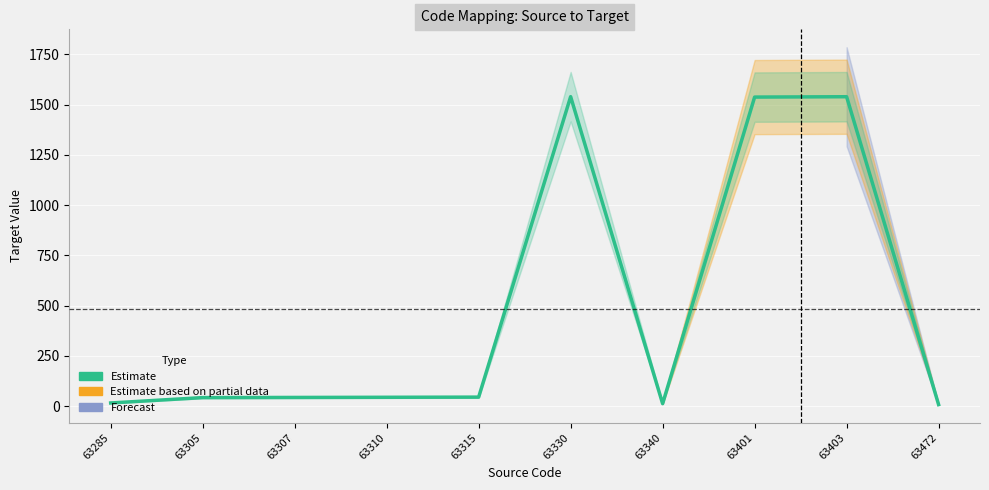

Reading left to right, transcribe all the data shown in this chart.

63285=15.9	63305=42.6	63307=43.4	63310=44.2	63315=45.0	63330=1540.1	63340=12.4	63401=1538.0	63403=1539.8	63472=7.8